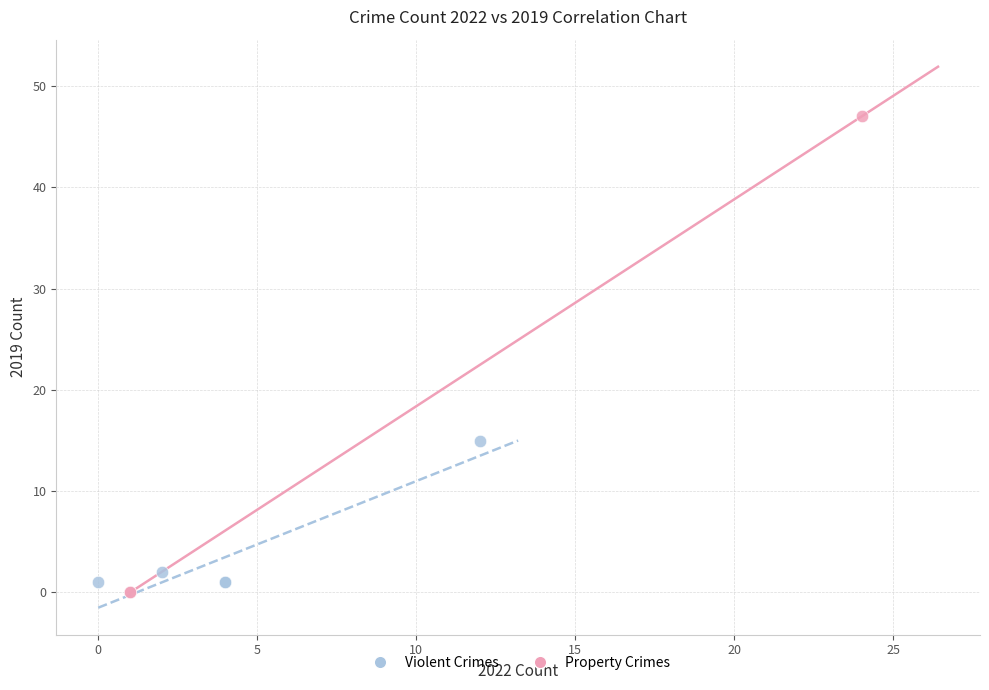

What are all the series names shown in the legend?

Violent Crimes, Property Crimes